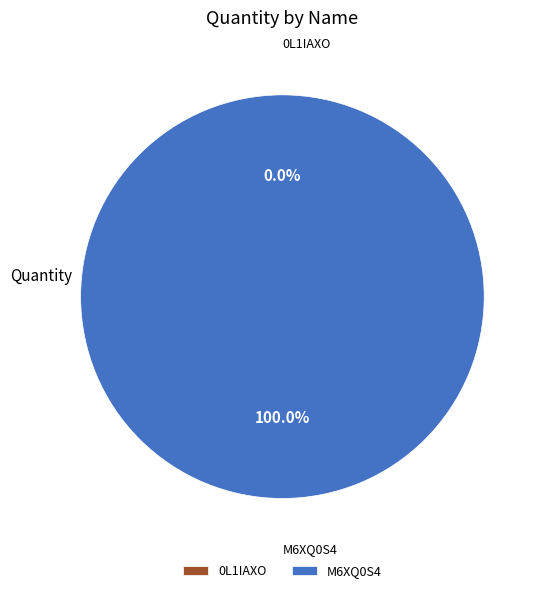

True or false: 0L1IAXO accounts for 0% of the total.

True